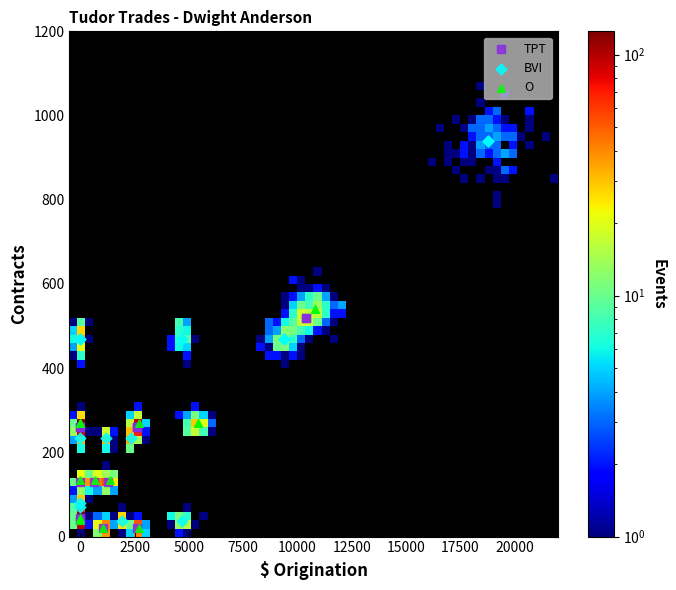

Which series has the widest spread of Y values?

BVI